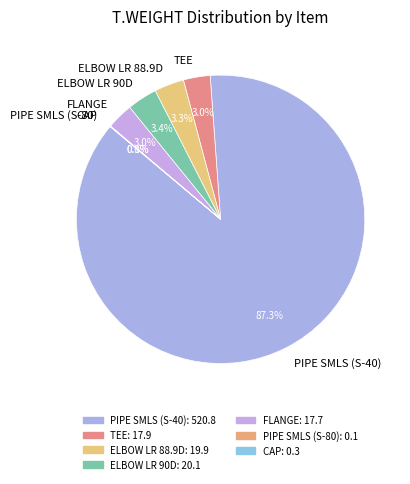

What is the majority slice?

PIPE SMLS (S-40)